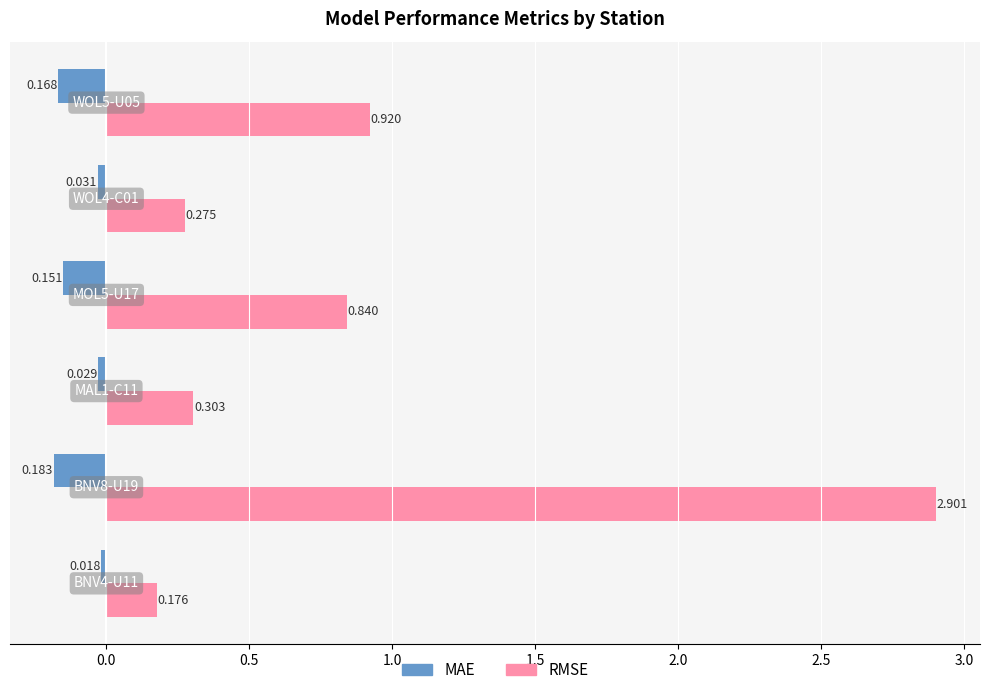

List the series in order of their overall mean, highest first.

RMSE, MAE